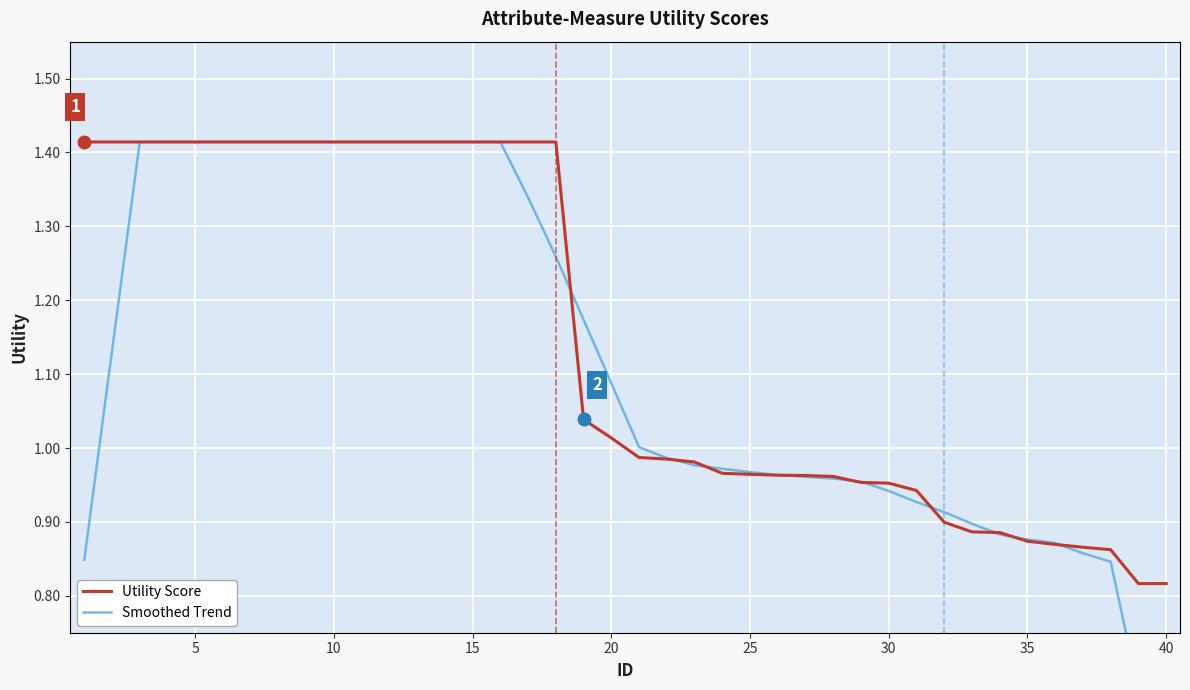

Which series ends up on top after the final intersection of Smoothed Trend and Utility Score?

Utility Score